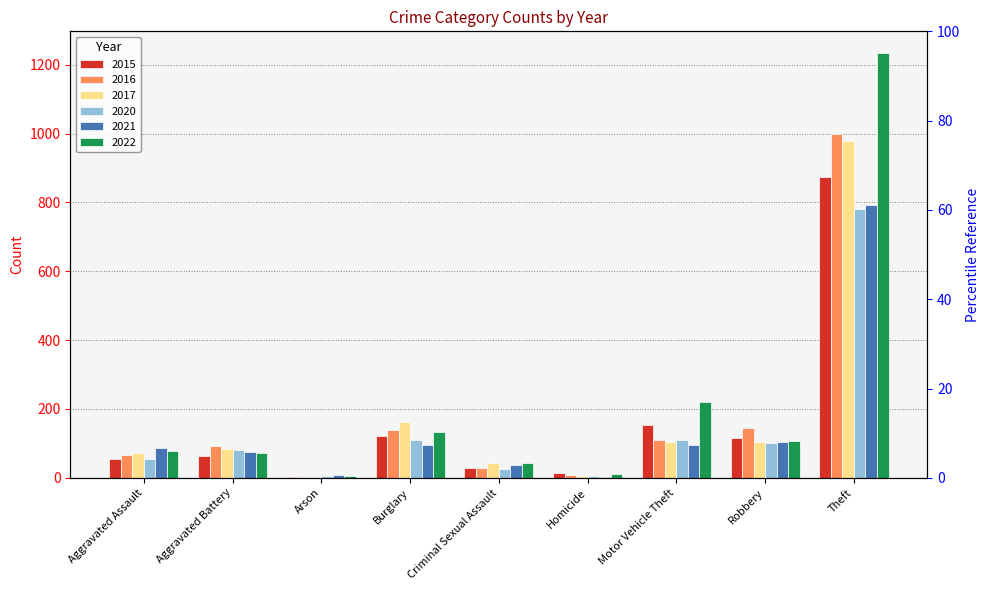

What is the label of the 8th bar from the left?

Robbery